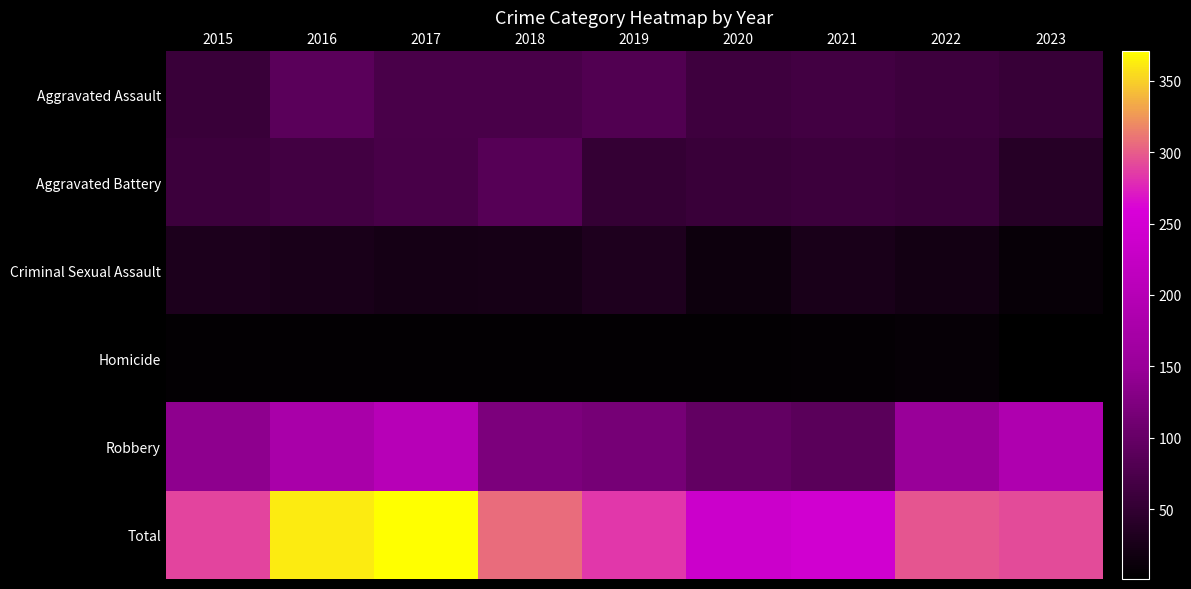

Which has a higher value, 2021 or 2017?

2017